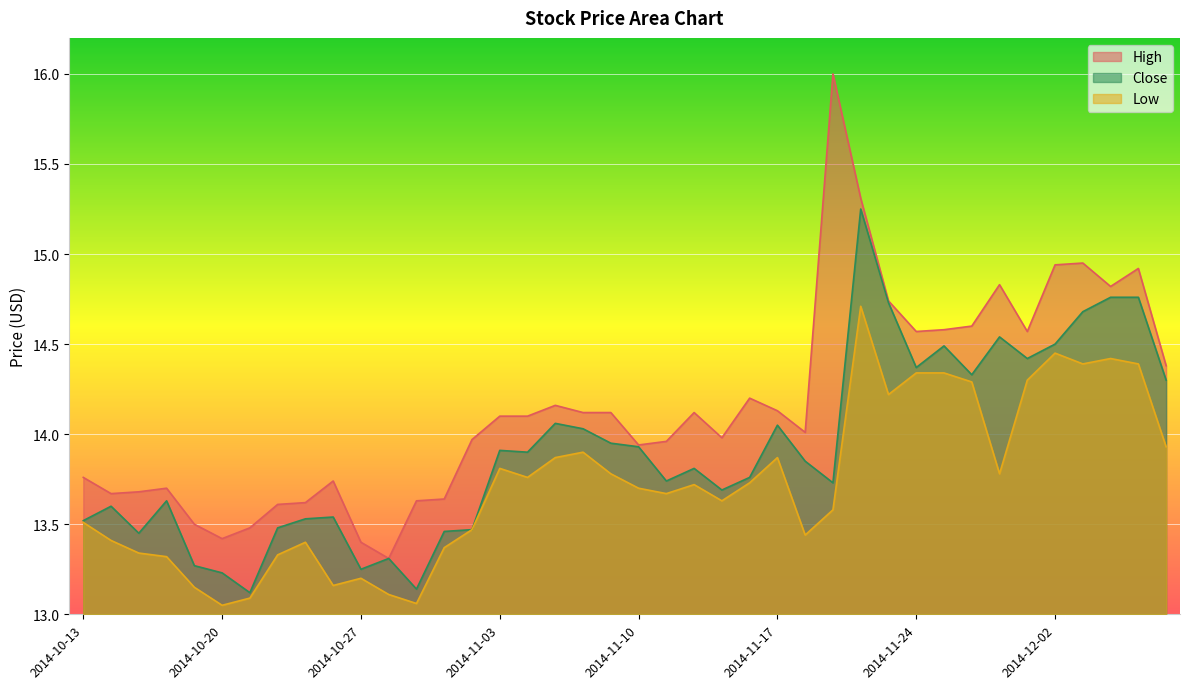

True or false: Close and Low cross at least once.

False